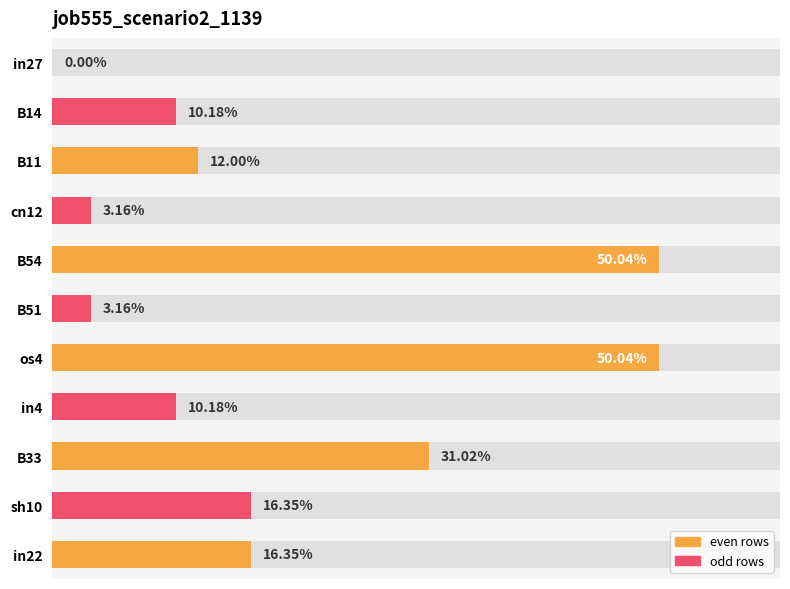

How many values are above zero?

10